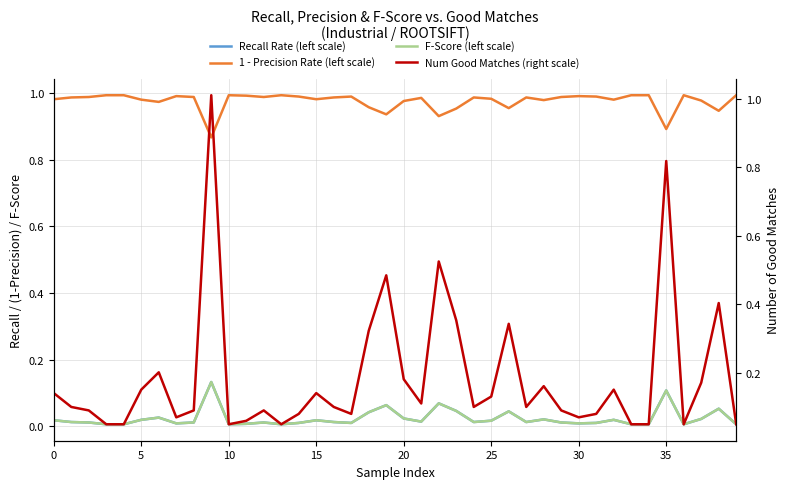

Between 30 and 35, which series saw the biggest shift?

Num Good Matches (right scale)